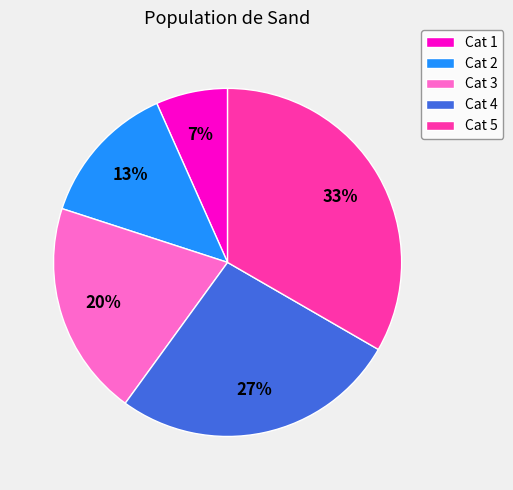

Is there a majority slice in this chart?

No